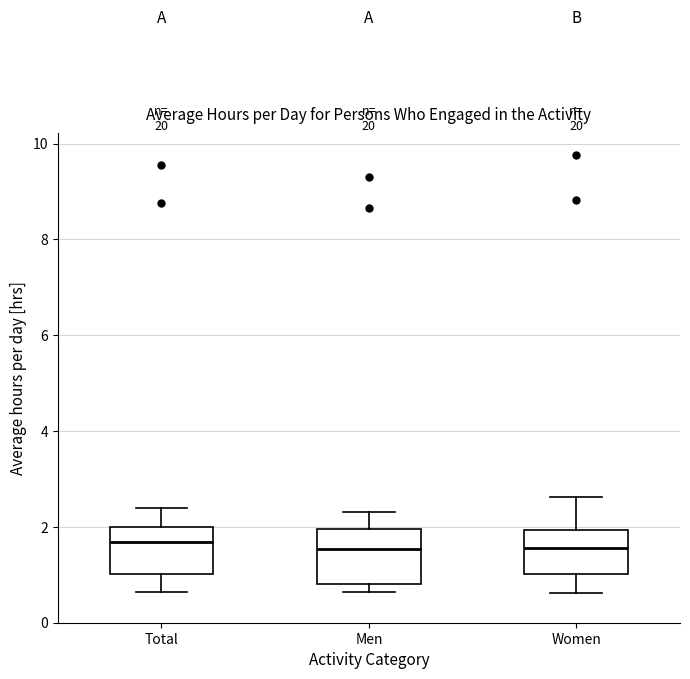

Where does the upper whisker of the box for Men end on the y-axis? The values are not printed on the chart, so give them approximately, as read against the axis.

2.4